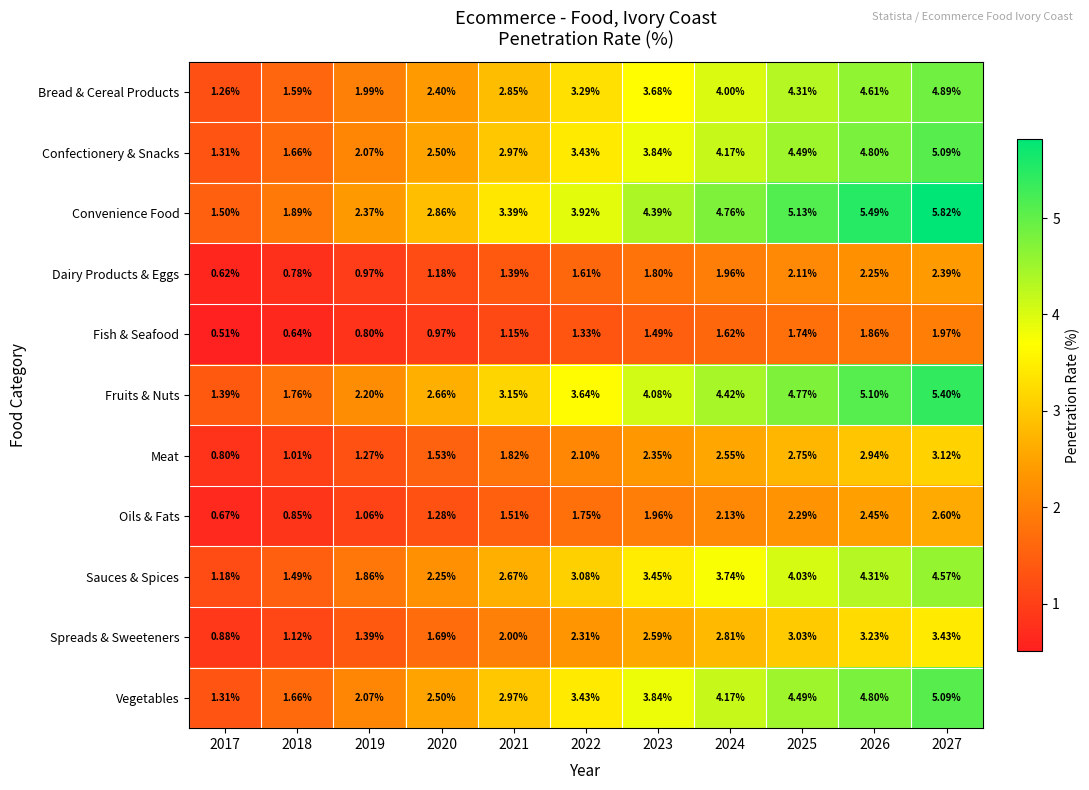

Which series has the widest spread of values?

Convenience Food